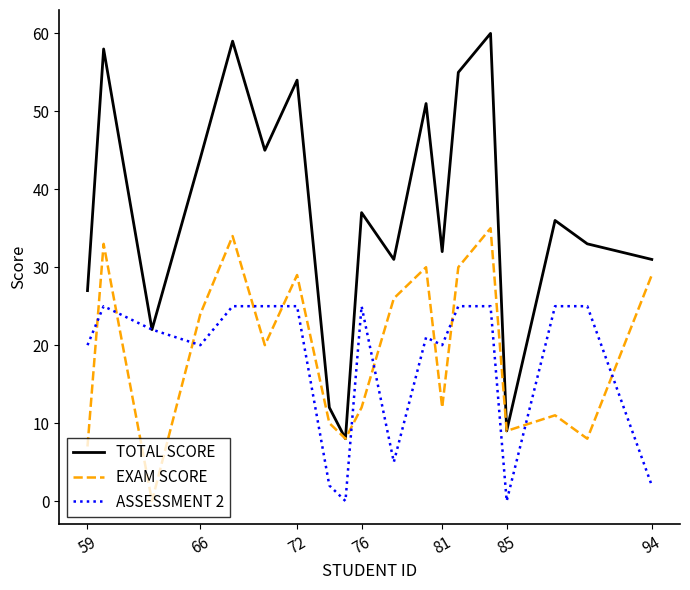

Reading left to right, transcribe all the data shown in this chart.

TOTAL SCORE: 27	58	22	44	59	45	54	12	8	37	31	51	32	55	60	9	36	33	31
EXAM SCORE: 7	33	0	24	34	20	29	10	8	12	26	30	12	30	35	9	11	8	29
ASSESSMENT 2: 20	25	22	20	25	25	25	2	0	25	5	21	20	25	25	0	25	25	2